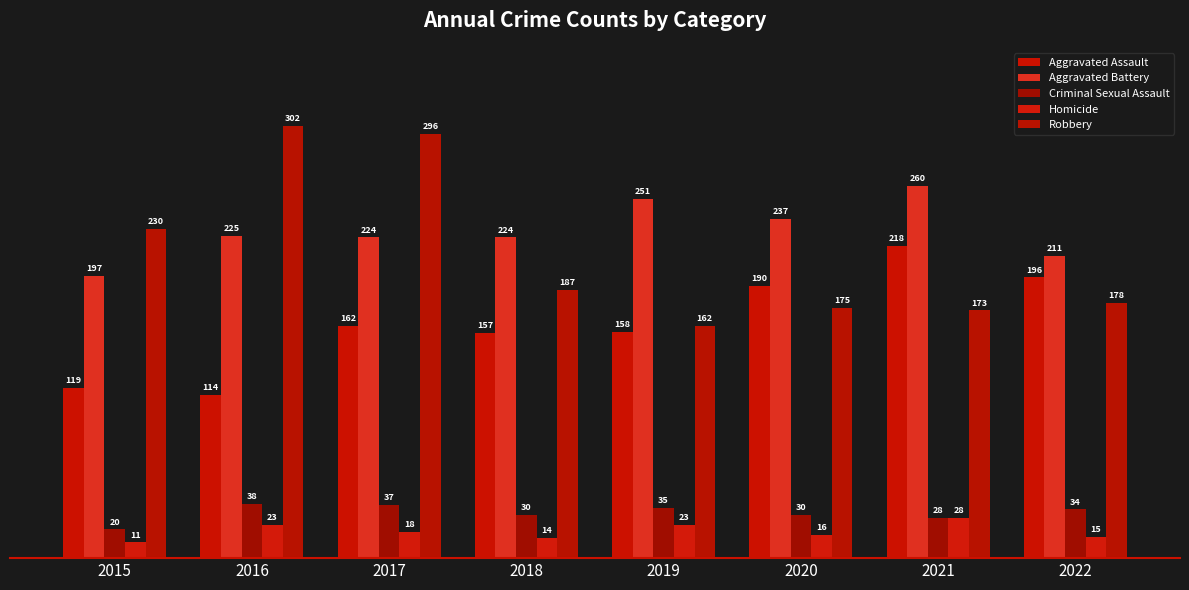

True or false: Robbery has a value of 230 at 2015.

True